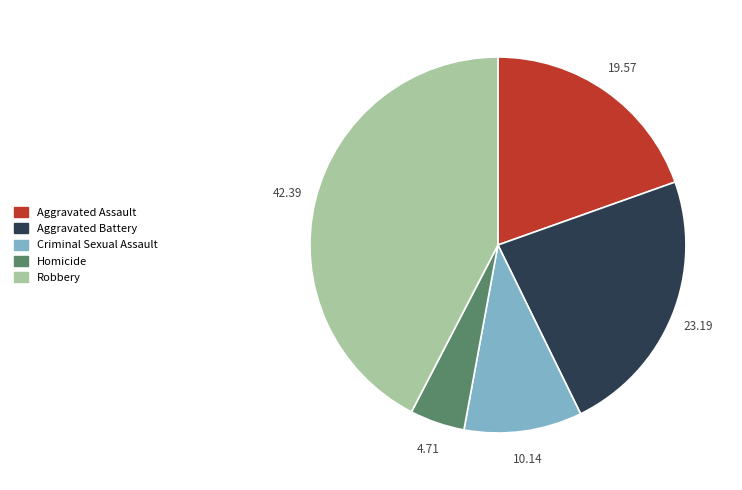

The Robbery slice represents 42% of the pie. True or false?

True